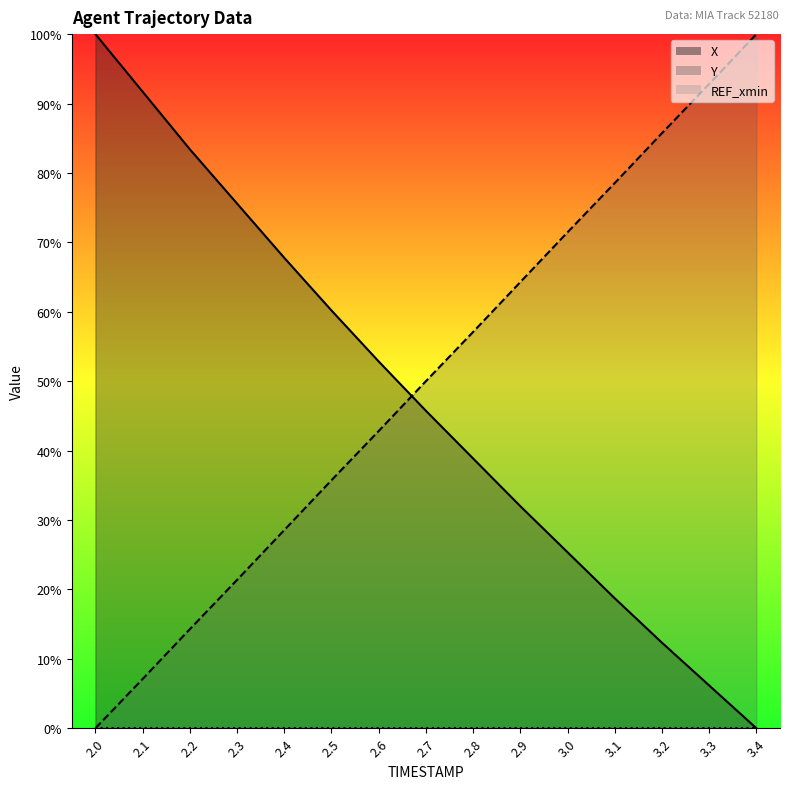

What is the value of the Y point at the 14th from the left?

92.8